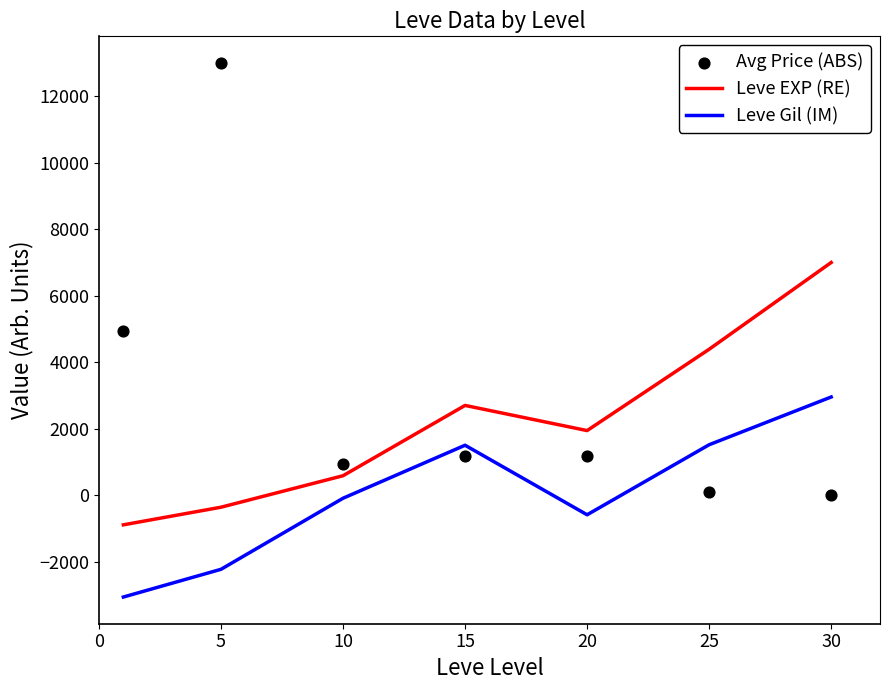

At which category is the sum across all series the highest?

5